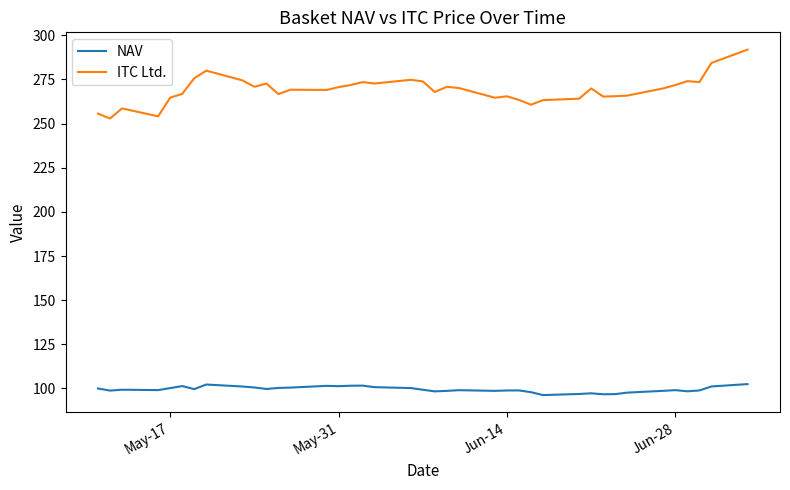

What is the difference between the maximum and minimum values in the NAV series?

6.2